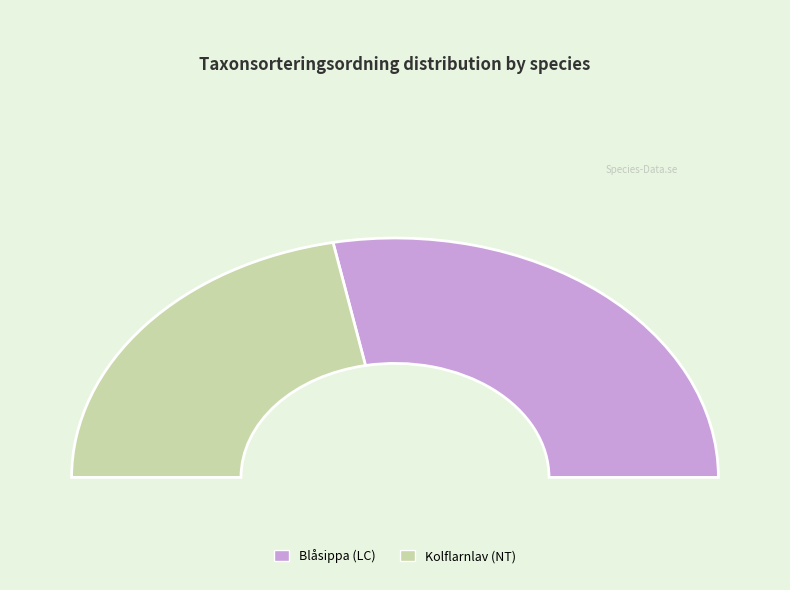

What percentage is NOT represented by Blåsippa (LC)?

43.9%